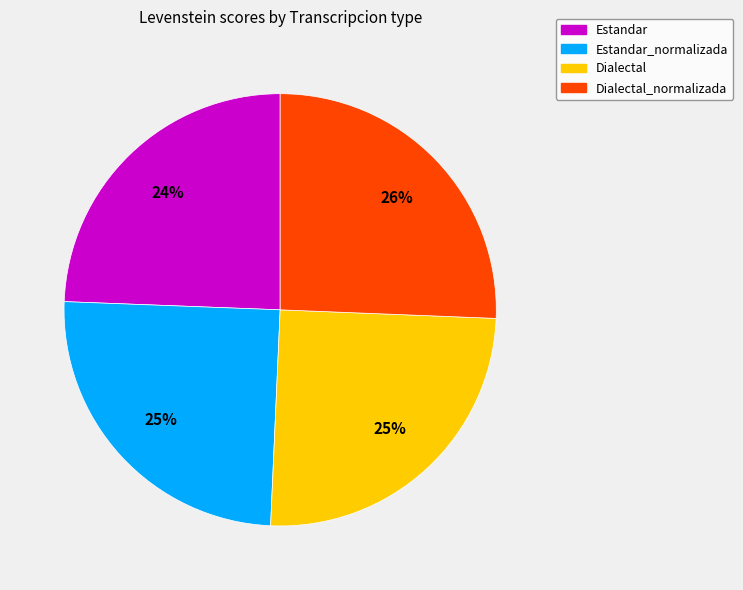

Which category has the biggest portion of the pie?

Dialectal_normalizada